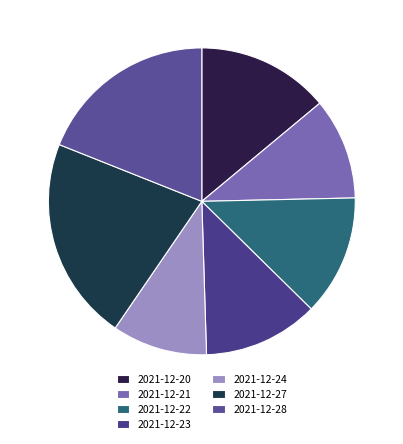

What is the largest slice in the pie chart?

2021-12-27